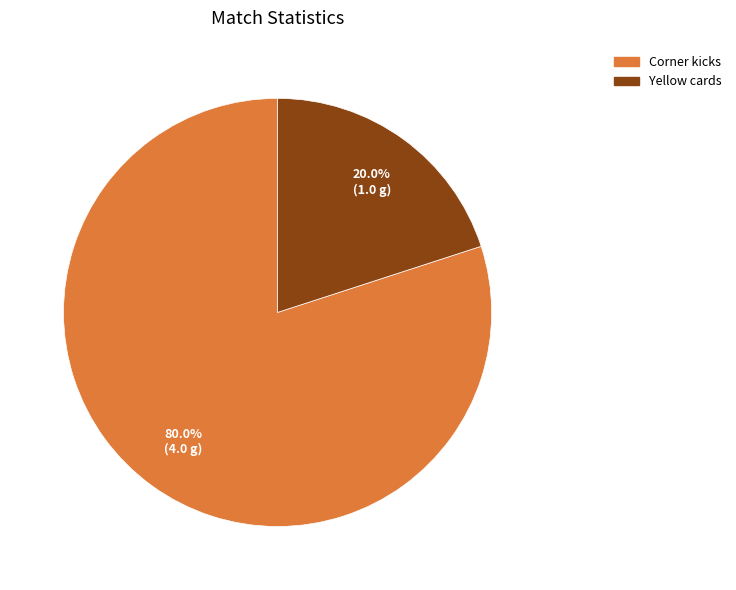

Is Yellow cards the majority of the pie?

No